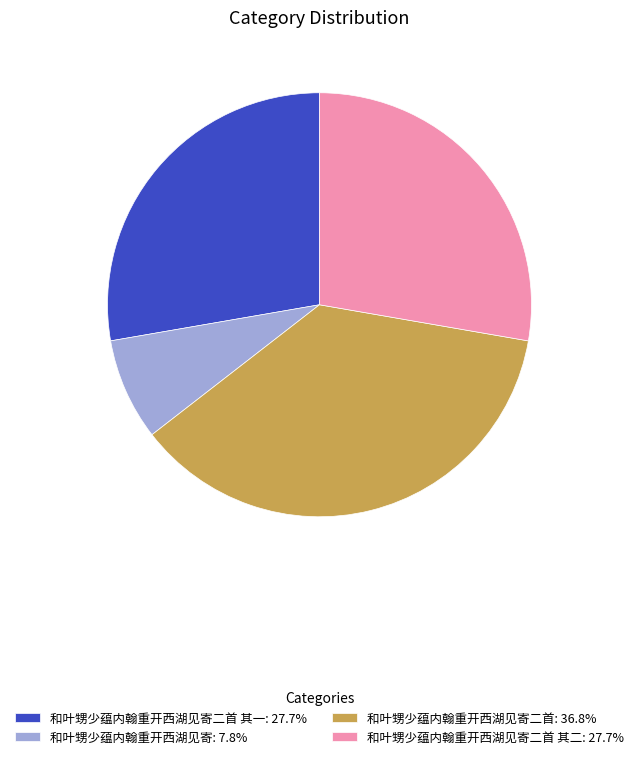

Combined, do 和叶甥少蕴内翰重开西湖见寄二首 其一: 27.7% and 和叶甥少蕴内翰重开西湖见寄二首 其二: 27.7% account for over 50%?

Yes